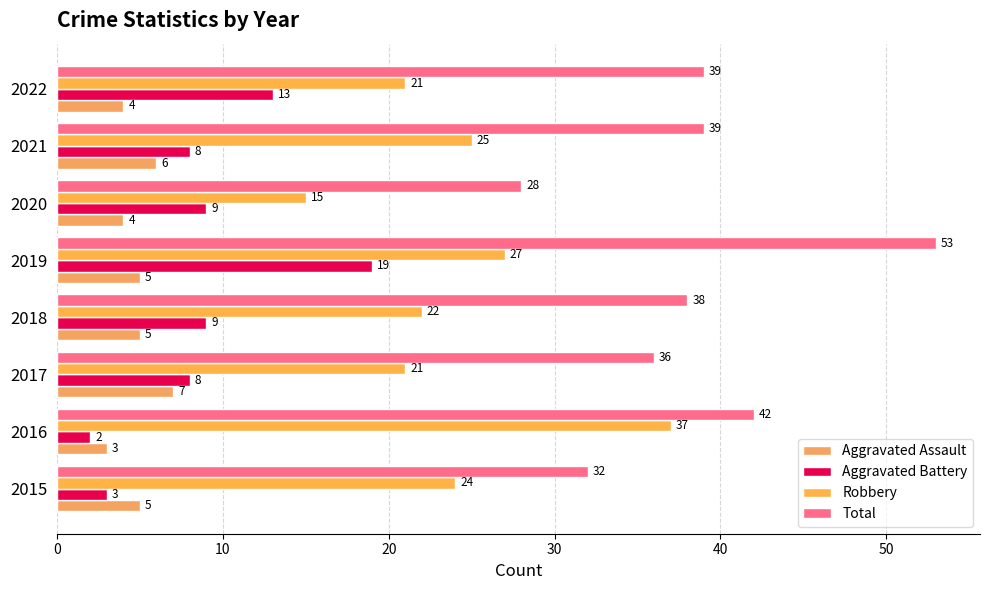

How many categories are shown in the chart?

8